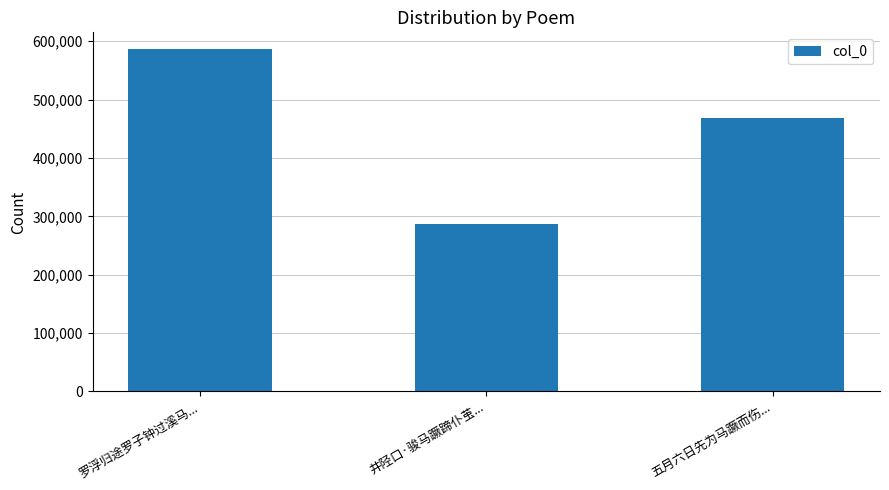

Does the chart contain any negative values?

No